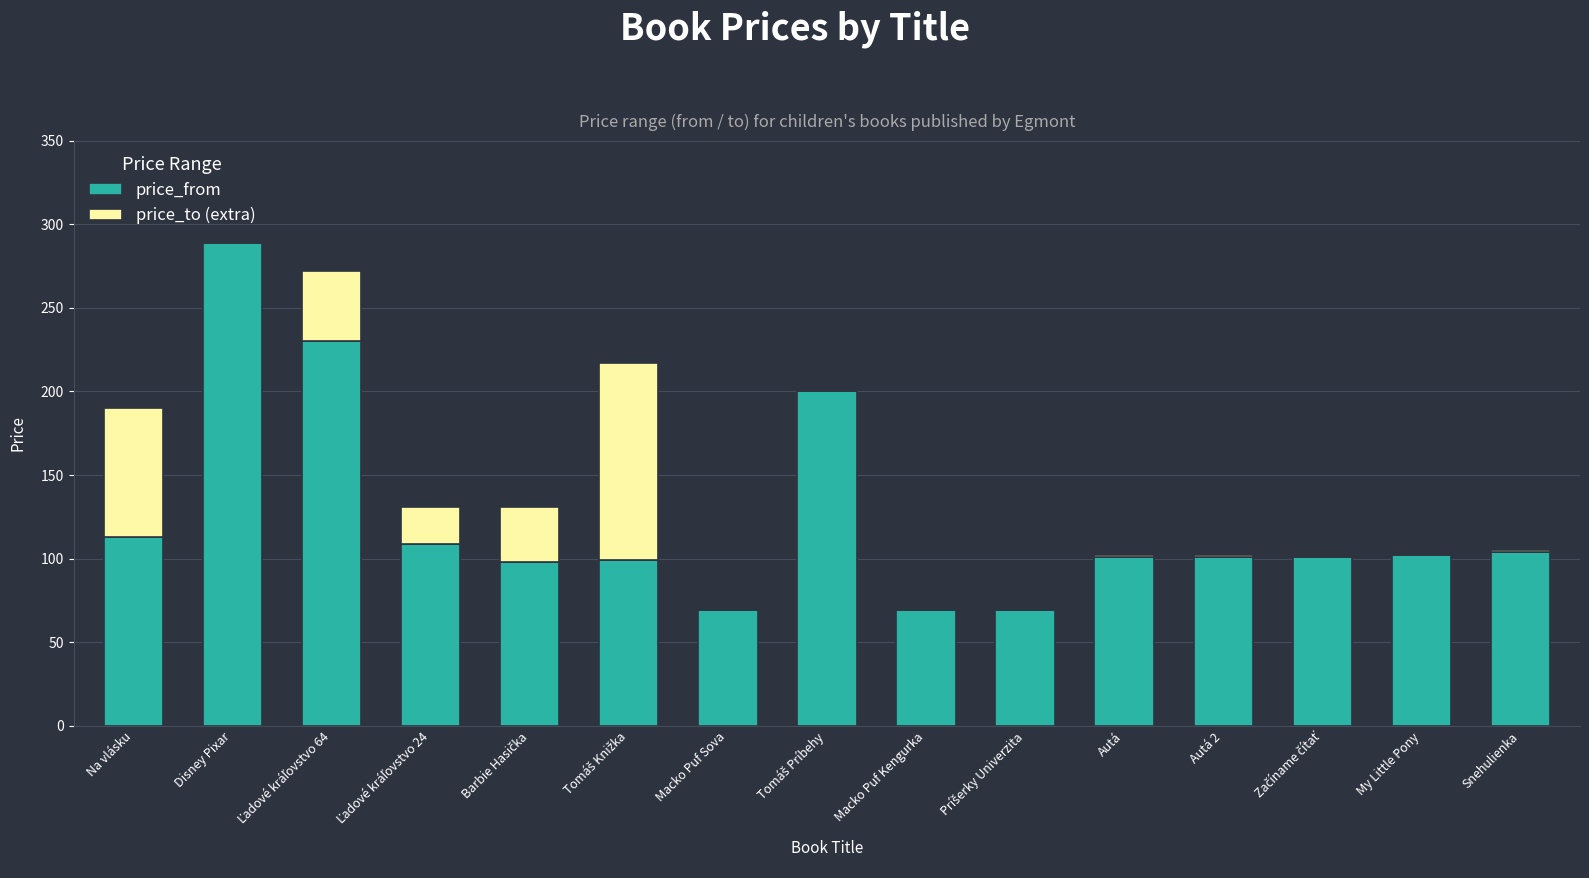

The value of price_from at My Little Pony is 102. True or false?

True